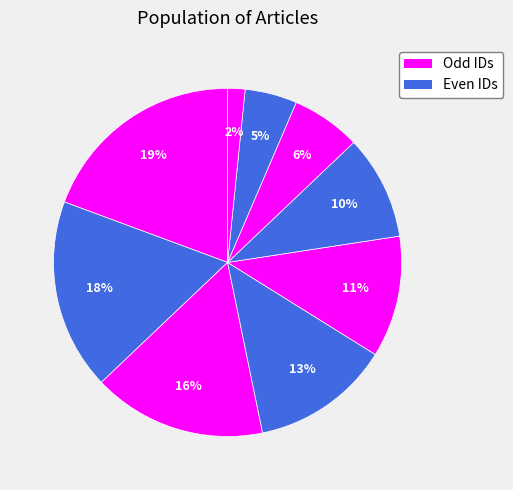

How many slices are in this pie chart?

9